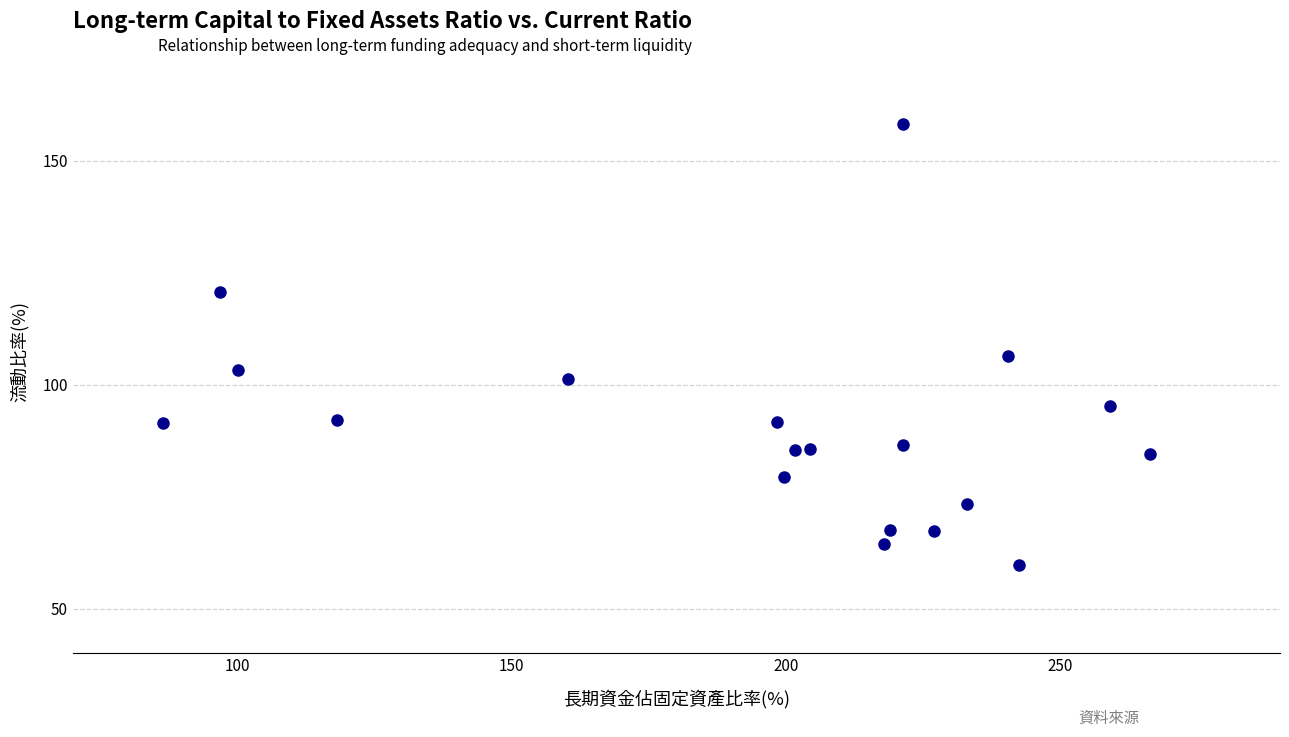

What is the range of X values (max minus min)?

179.8